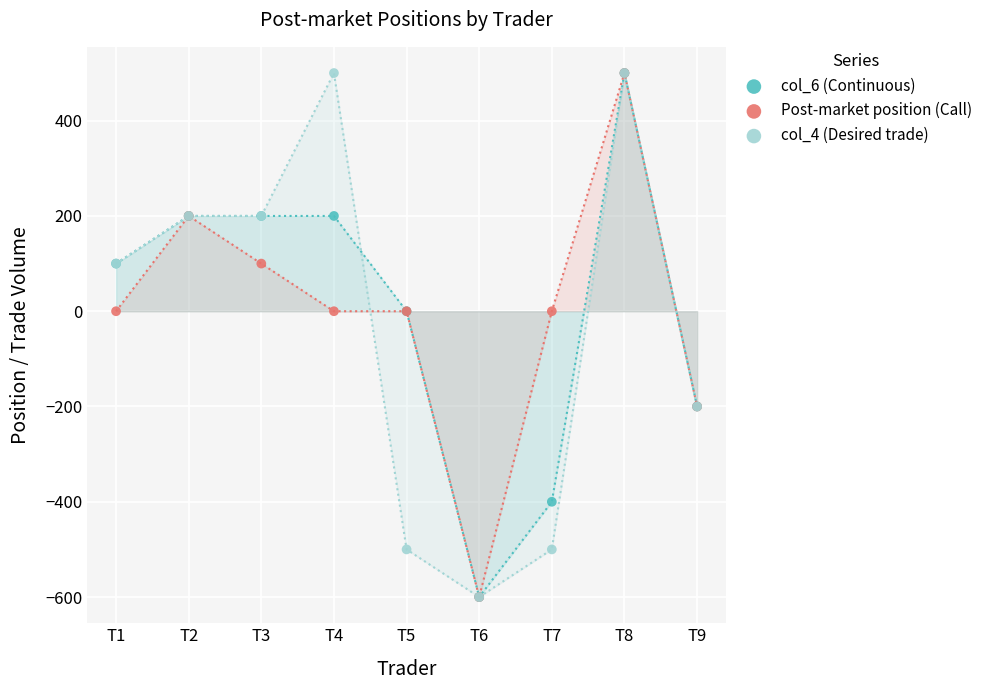

Which series contains the highest Y value?

col_6 (Continuous)